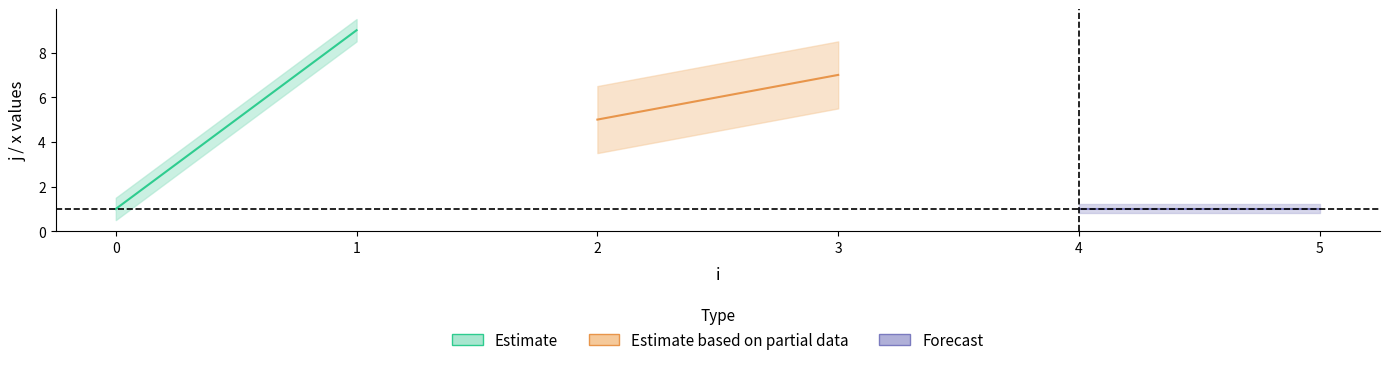

Which label corresponds to the largest value in the chart?

1